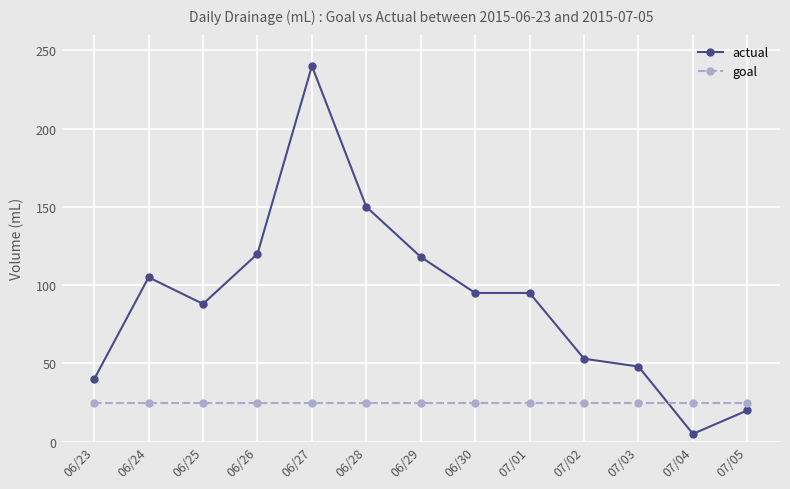

List the series in order of their peak value, highest first.

actual, goal